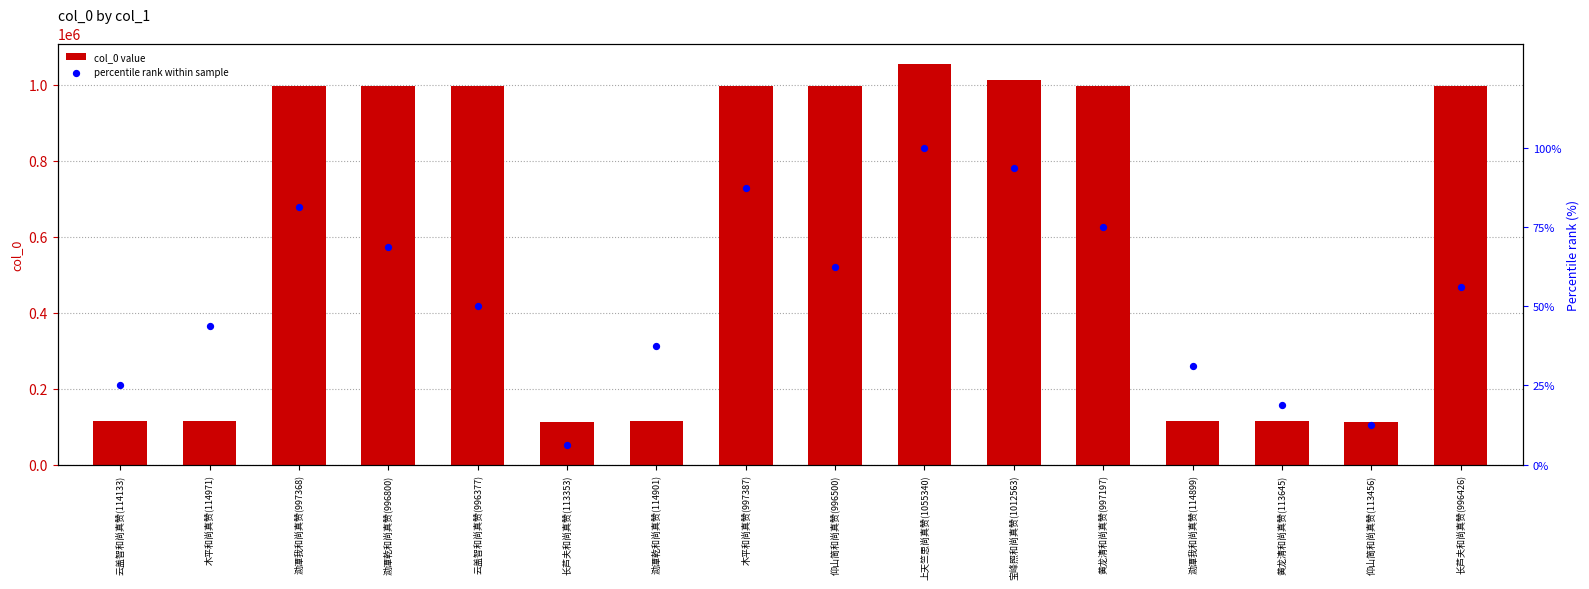

Which series has the largest total across all categories?

col_0 value